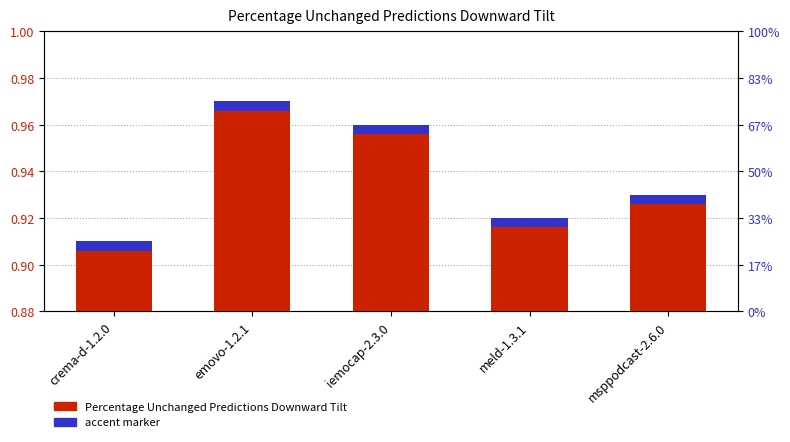

What is the minimum value shown in the chart?

0.9